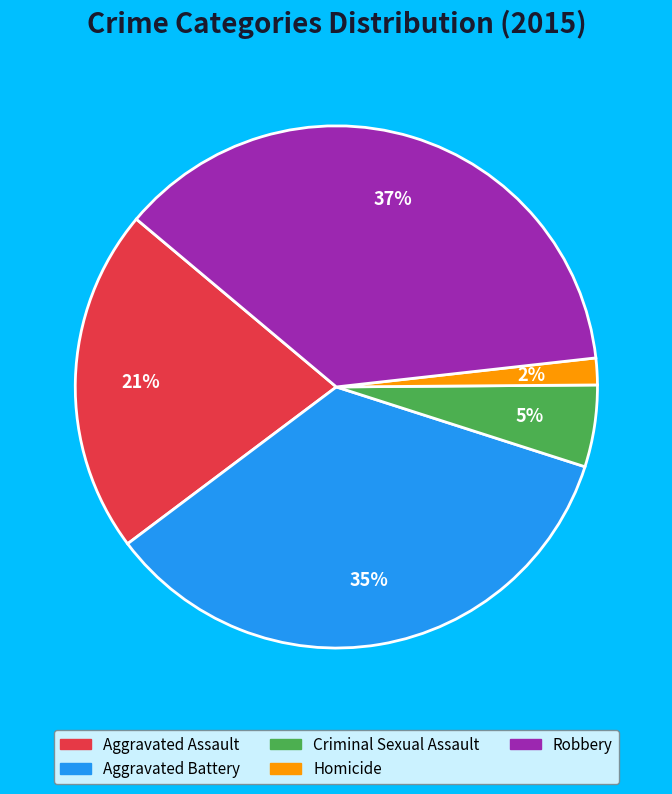

How many segments does this pie chart have?

5